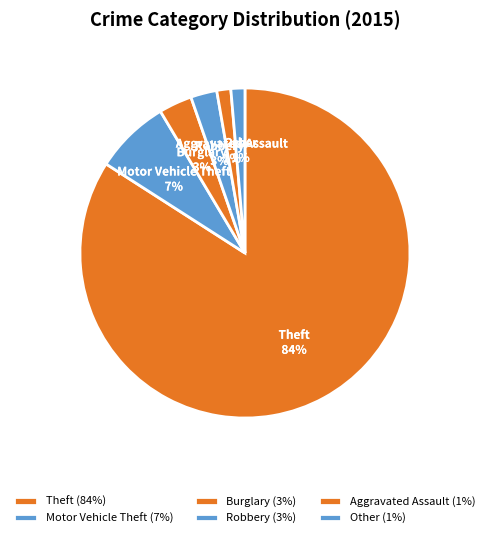

Do Burglary and Aggravated Assault together represent more than half of the pie?

No